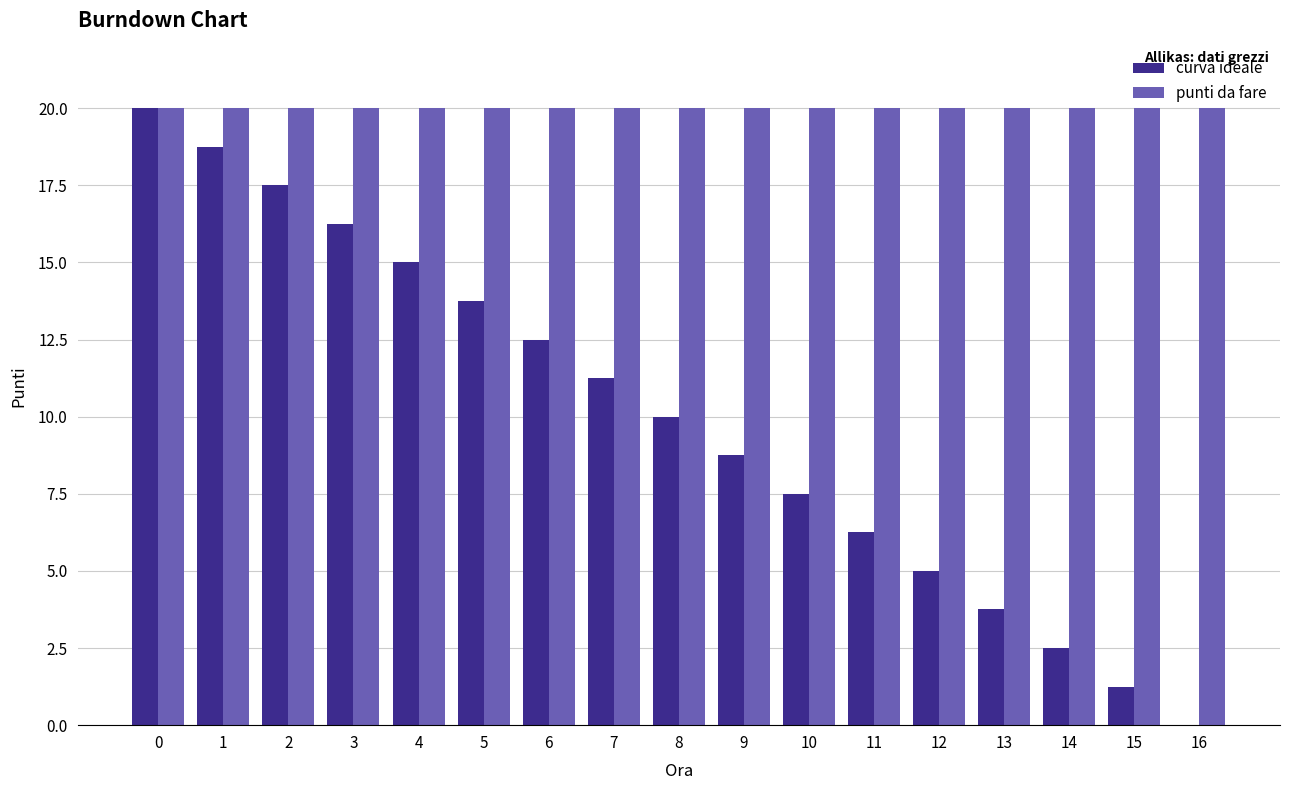

How many distinct data groups are displayed?

2